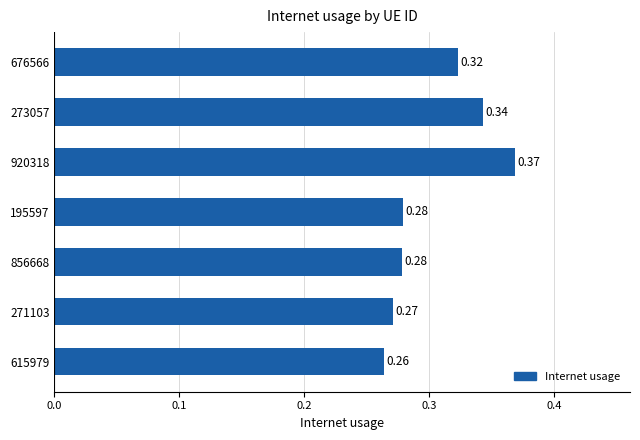

Which has a higher value, 615979 or 195597?

195597